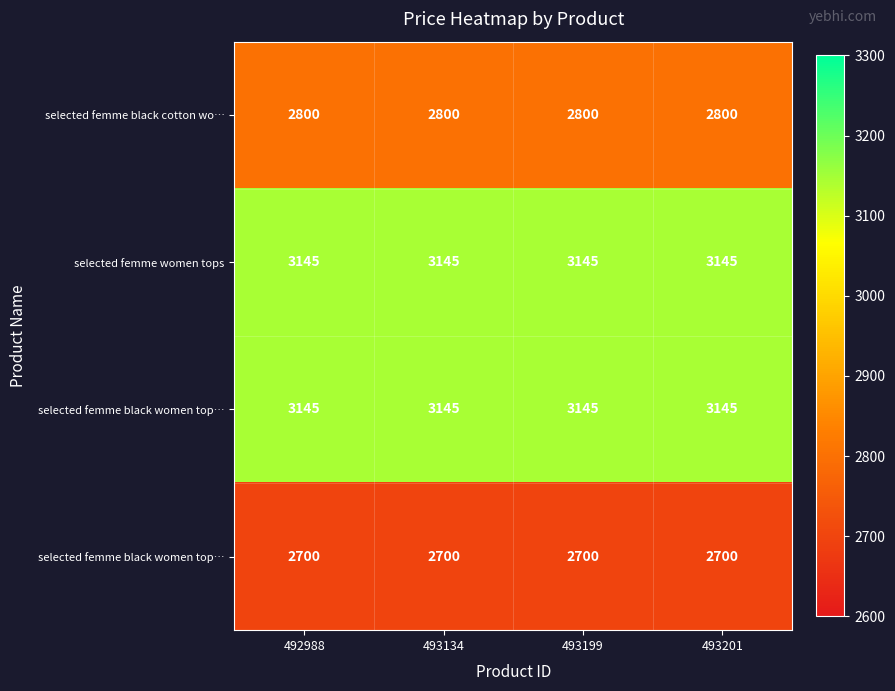

At how many categories does at least one series exceed 3082?

4